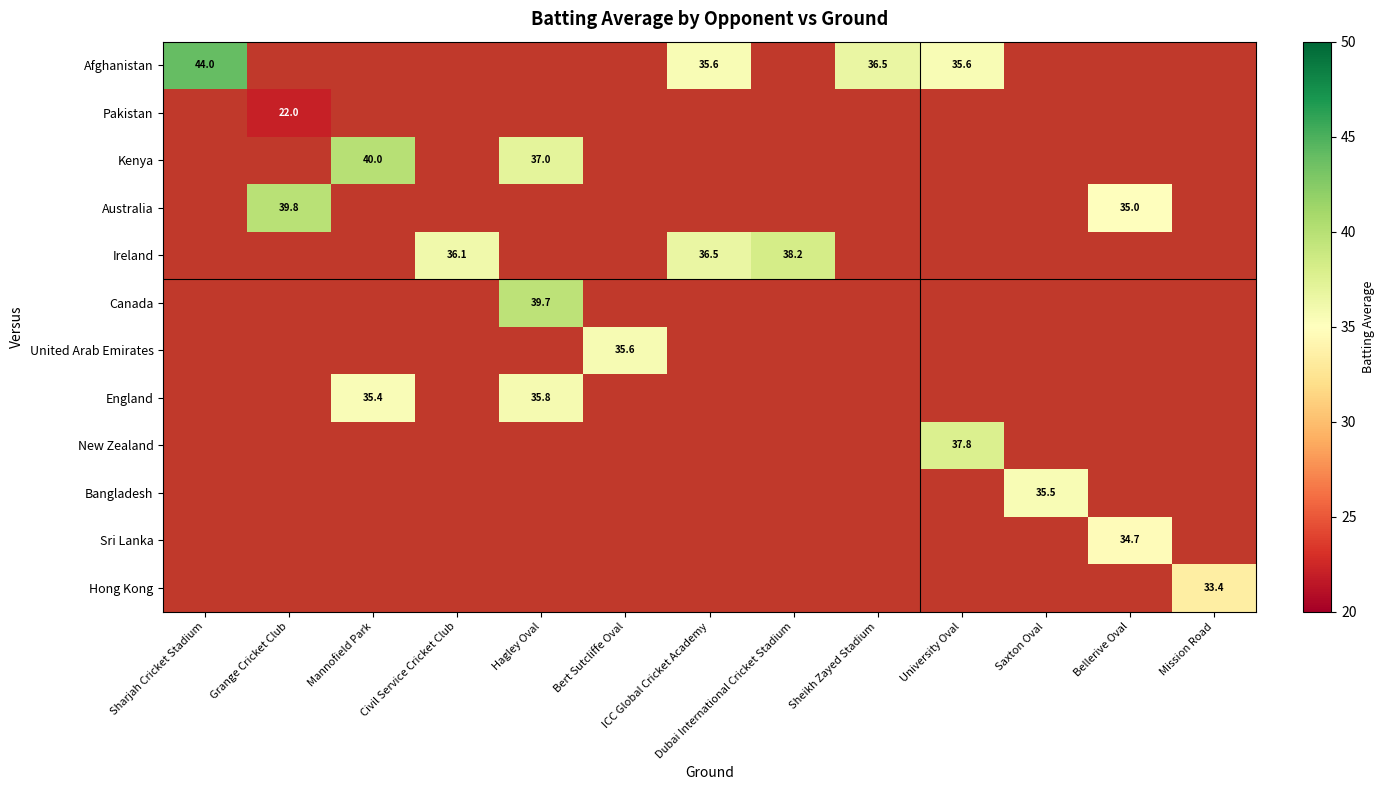

Count the number of categories in the chart.

13